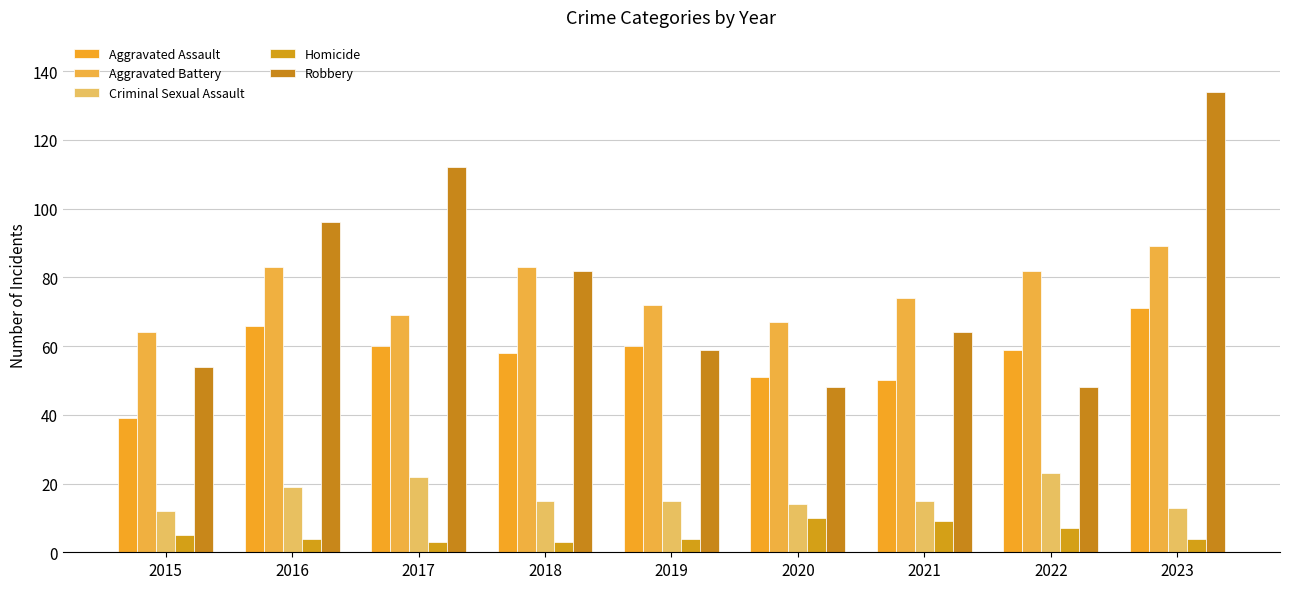

Reading right to left, extract all data points from this chart.

Aggravated Assault: 71	59	50	51	60	58	60	66	39
Aggravated Battery: 89	82	74	67	72	83	69	83	64
Criminal Sexual Assault: 13	23	15	14	15	15	22	19	12
Homicide: 4	7	9	10	4	3	3	4	5
Robbery: 134	48	64	48	59	82	112	96	54